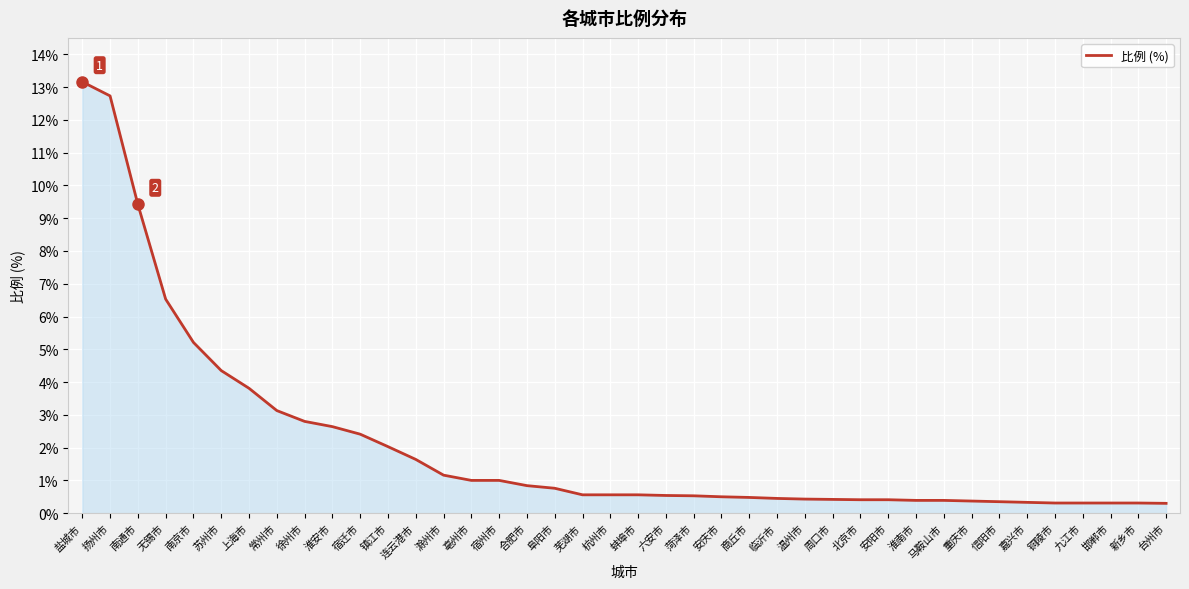

What position from the right is 合肥市?

24